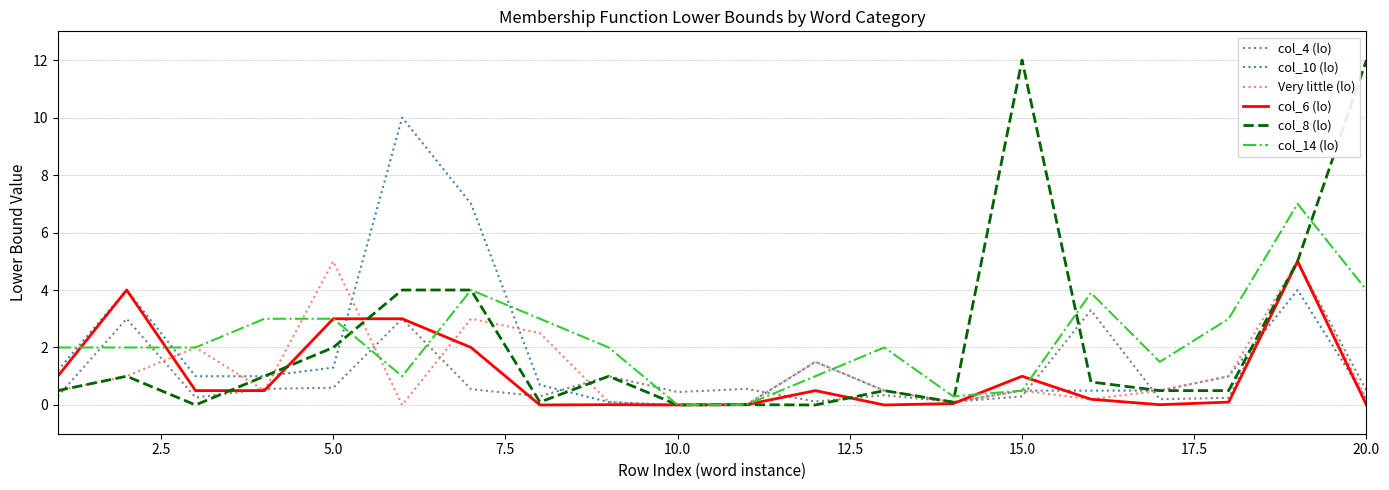

Which series has the largest range (max minus min)?

col_8 (lo)